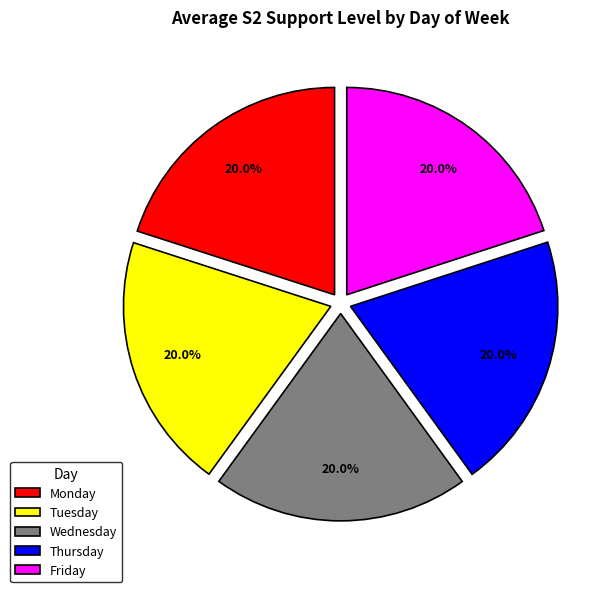

To the nearest percent, what portion does Tuesday represent?

20%